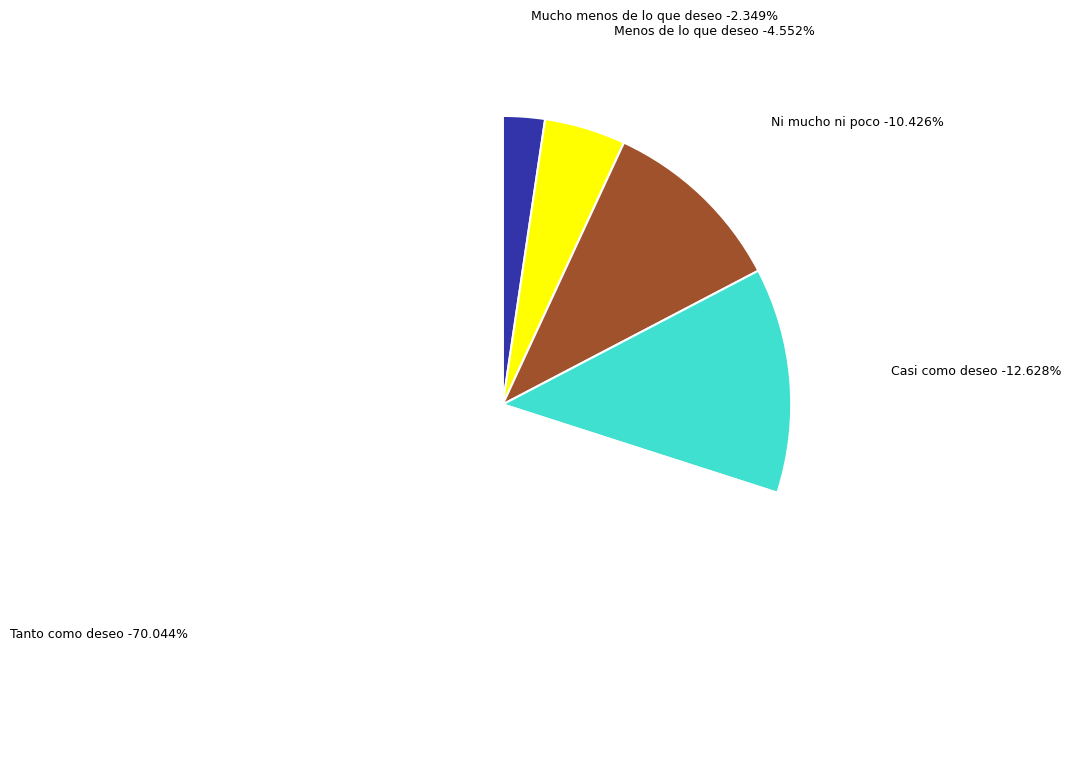

To the nearest percent, what is the difference between the largest and smallest slice percentages?

68%